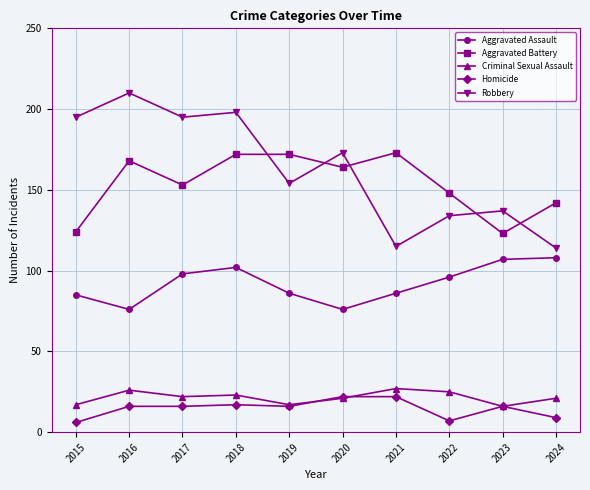

True or false: Aggravated Battery and Homicide intersect in this chart.

False